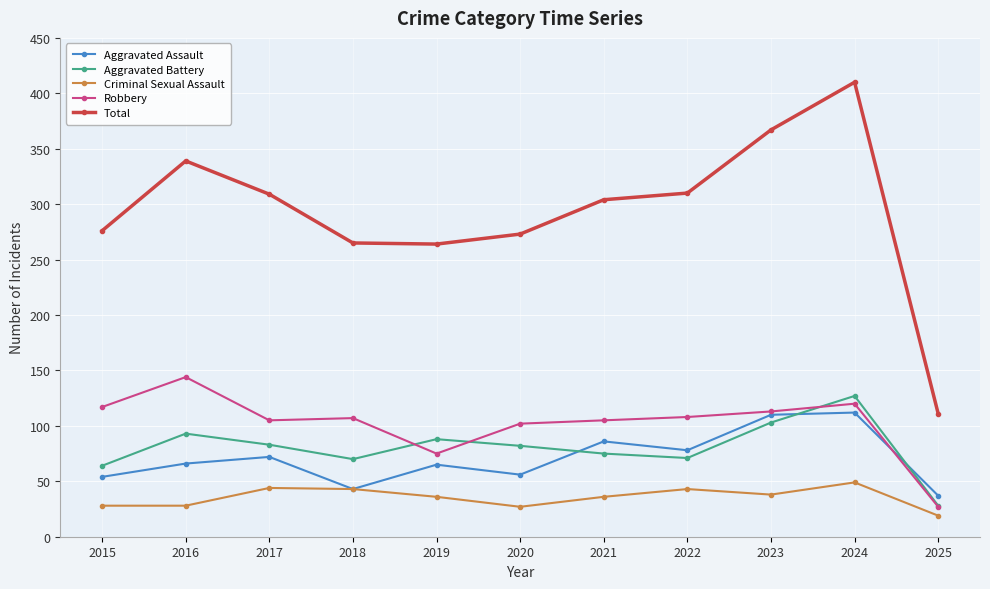

At which category is the sum across all series the highest?

2024